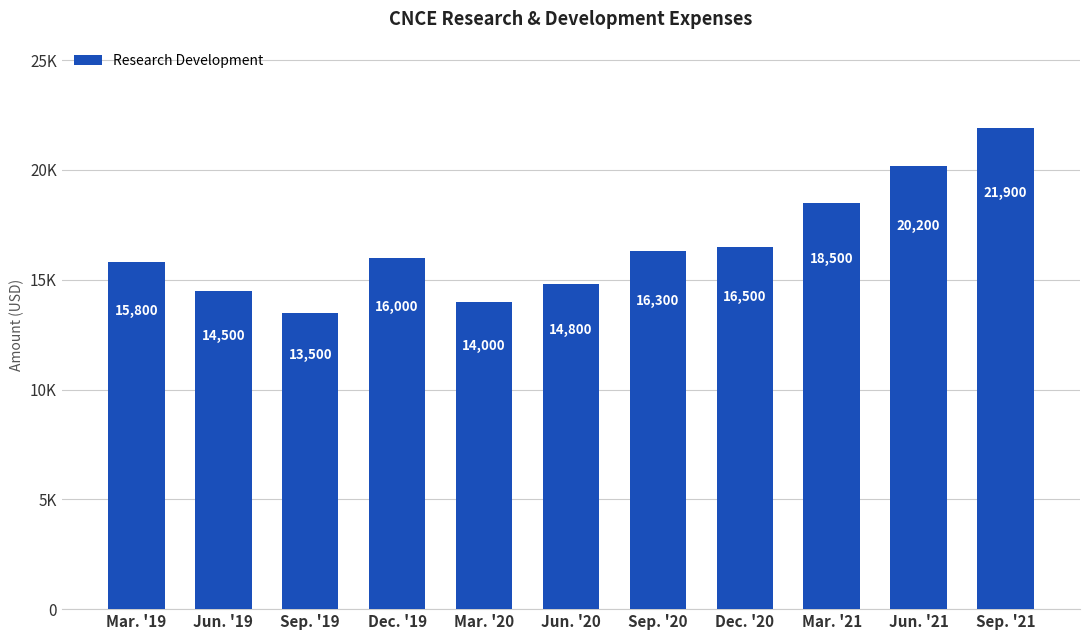

Between Dec. '20 and Dec. '19, which is larger?

Dec. '20